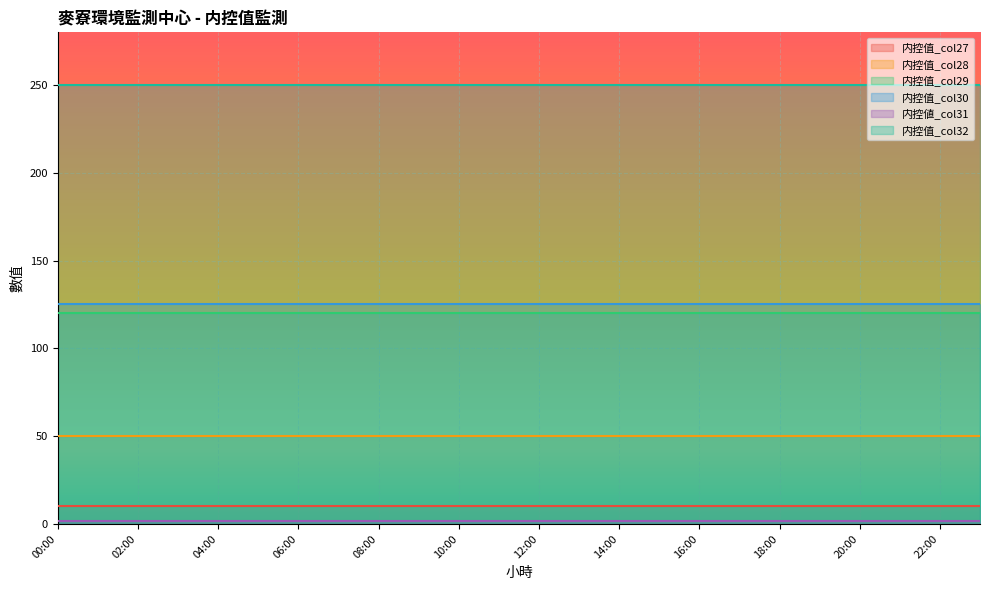

True or false: 内控值_col28 and 内控值_col29 intersect in this chart.

False